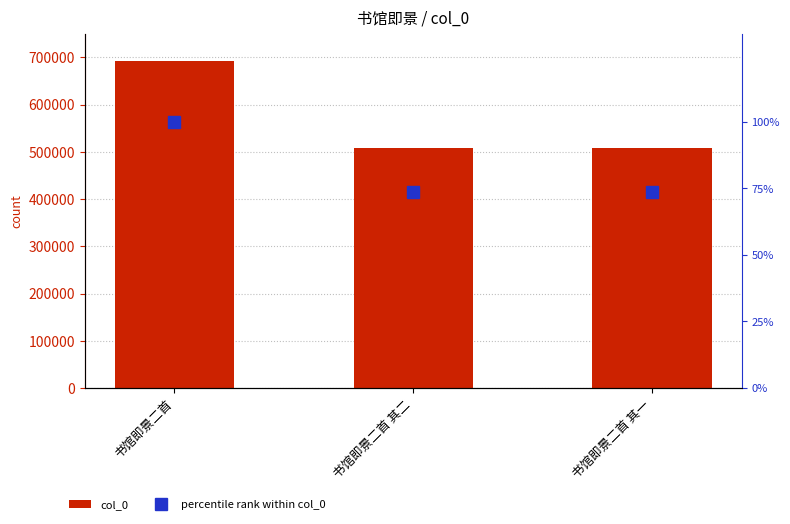

What is the minimum value shown in the chart?

73.4